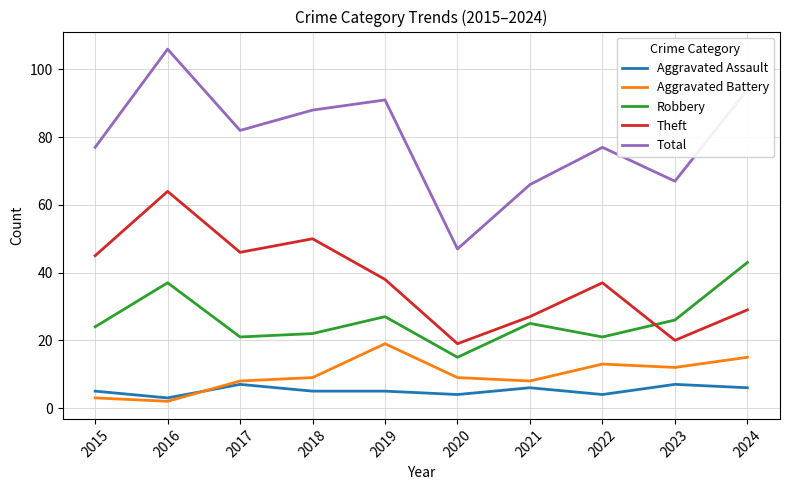

Is the value of Aggravated Battery at 2024 greater than the value of Total at 2015?

No